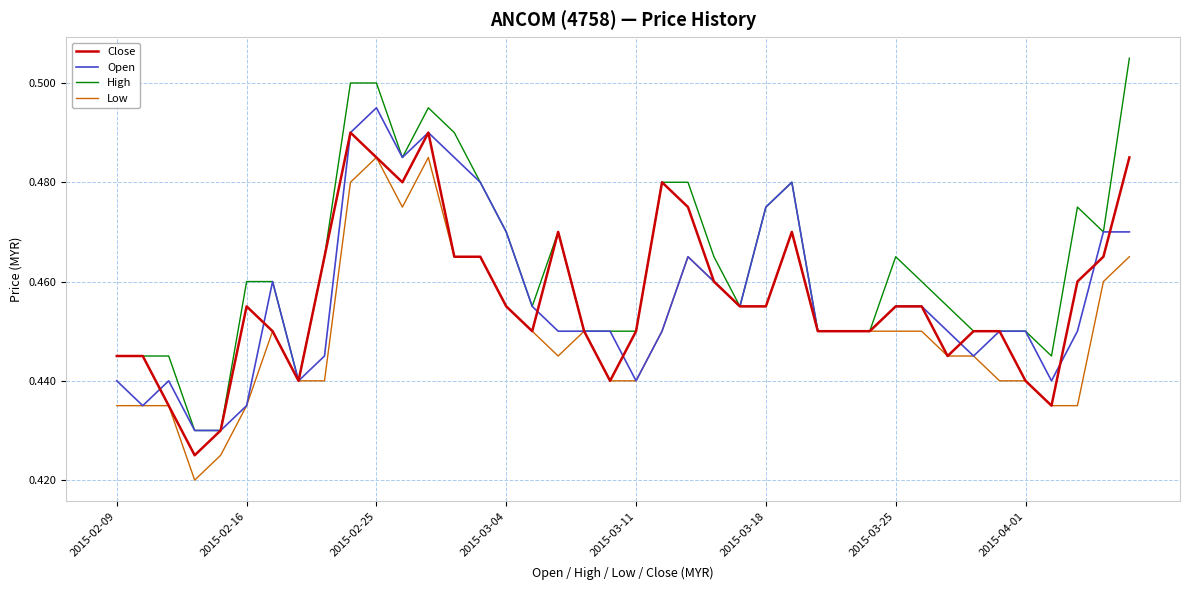

Which series has the largest total across all categories?

High